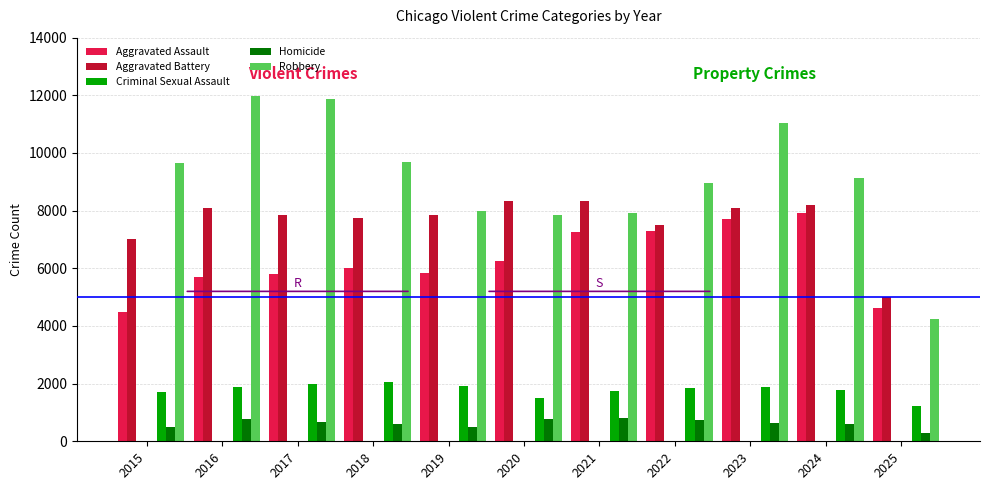

How many bars are there in total?

55